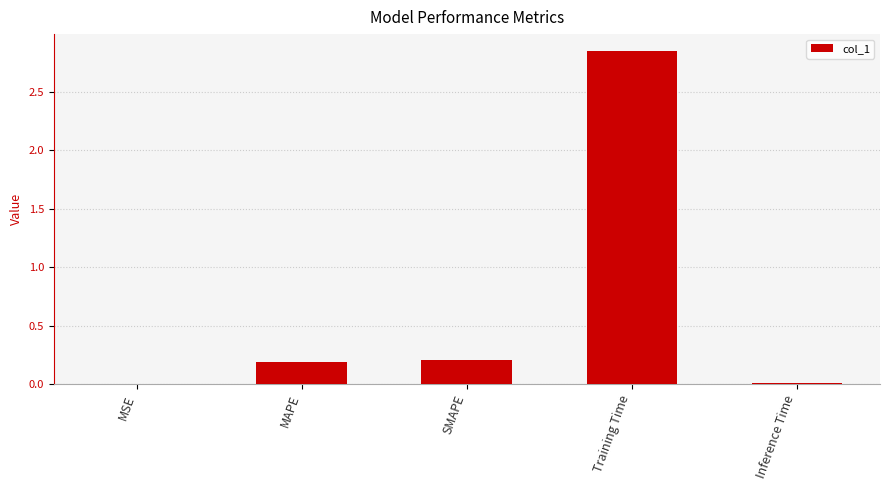

The chart shows a value of 0.0 at MSE. True or false?

True